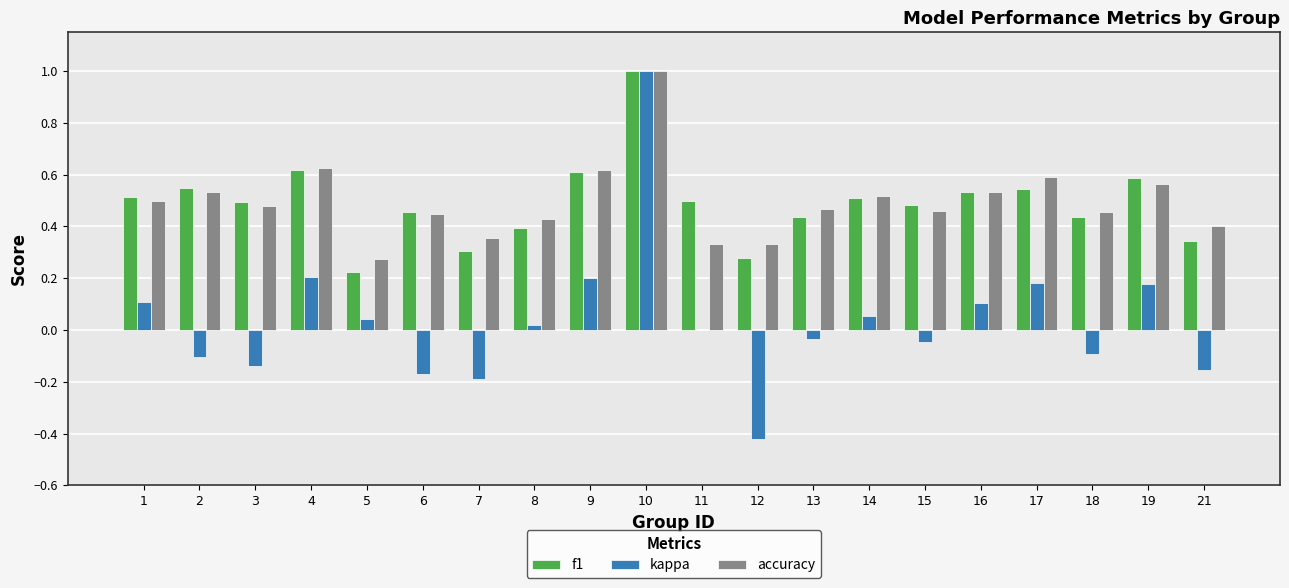

Count the f1 values in the range 0 to 1.

20